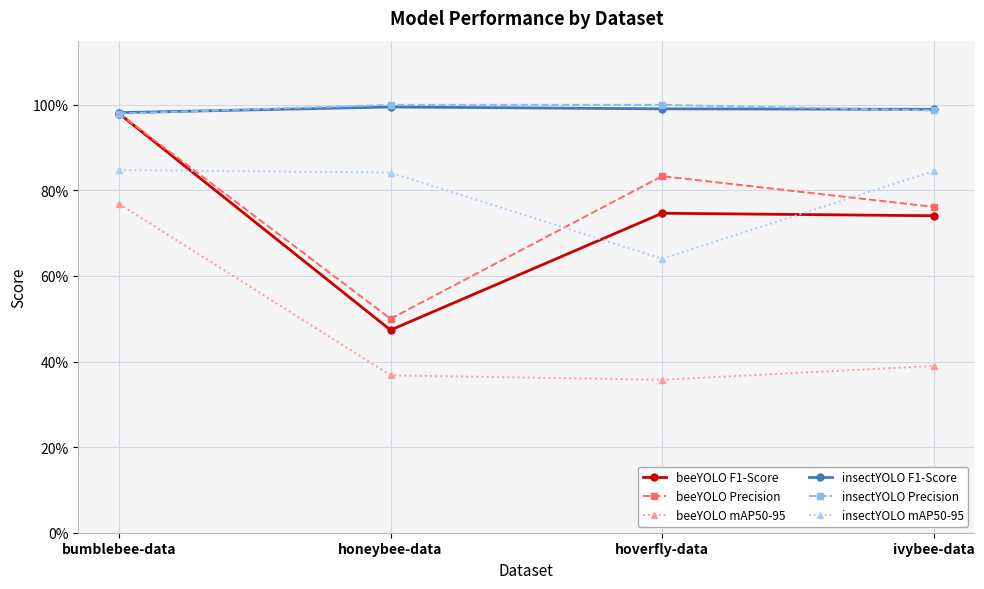

List the labels in order of insectYOLO F1-Score value, smallest first.

bumblebee-data, ivybee-data, hoverfly-data, honeybee-data